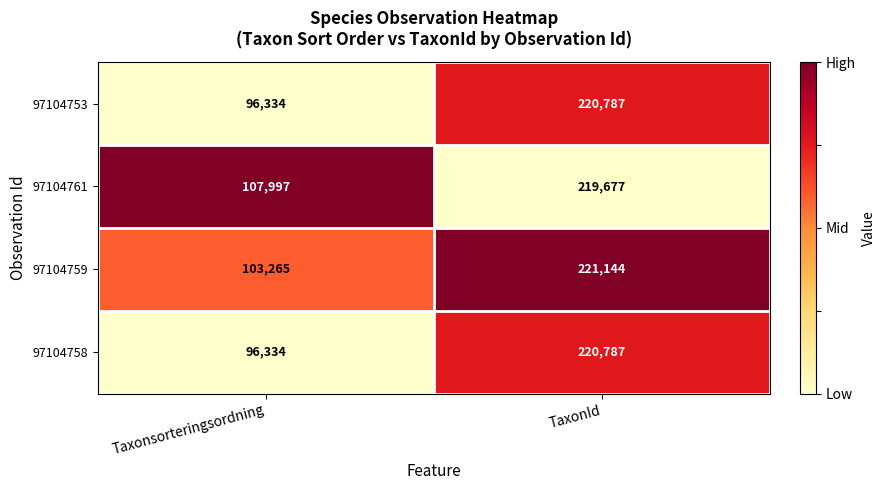

What is the sum of the 97104761 values at TaxonId and Taxonsorteringsordning?

327674